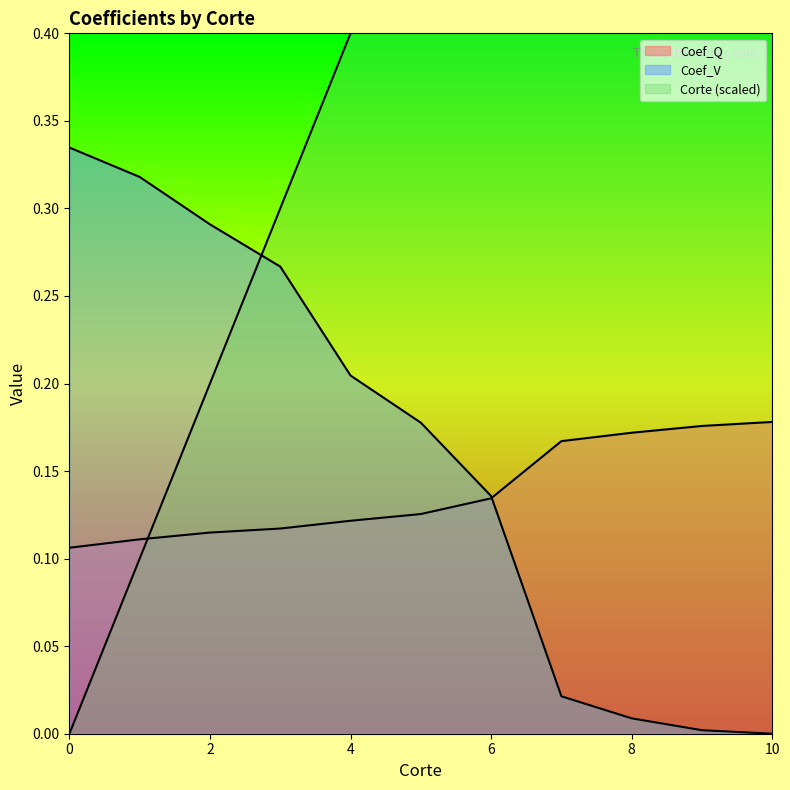

What is the difference between the second highest and minimum values in the Coef_V series?

0.3